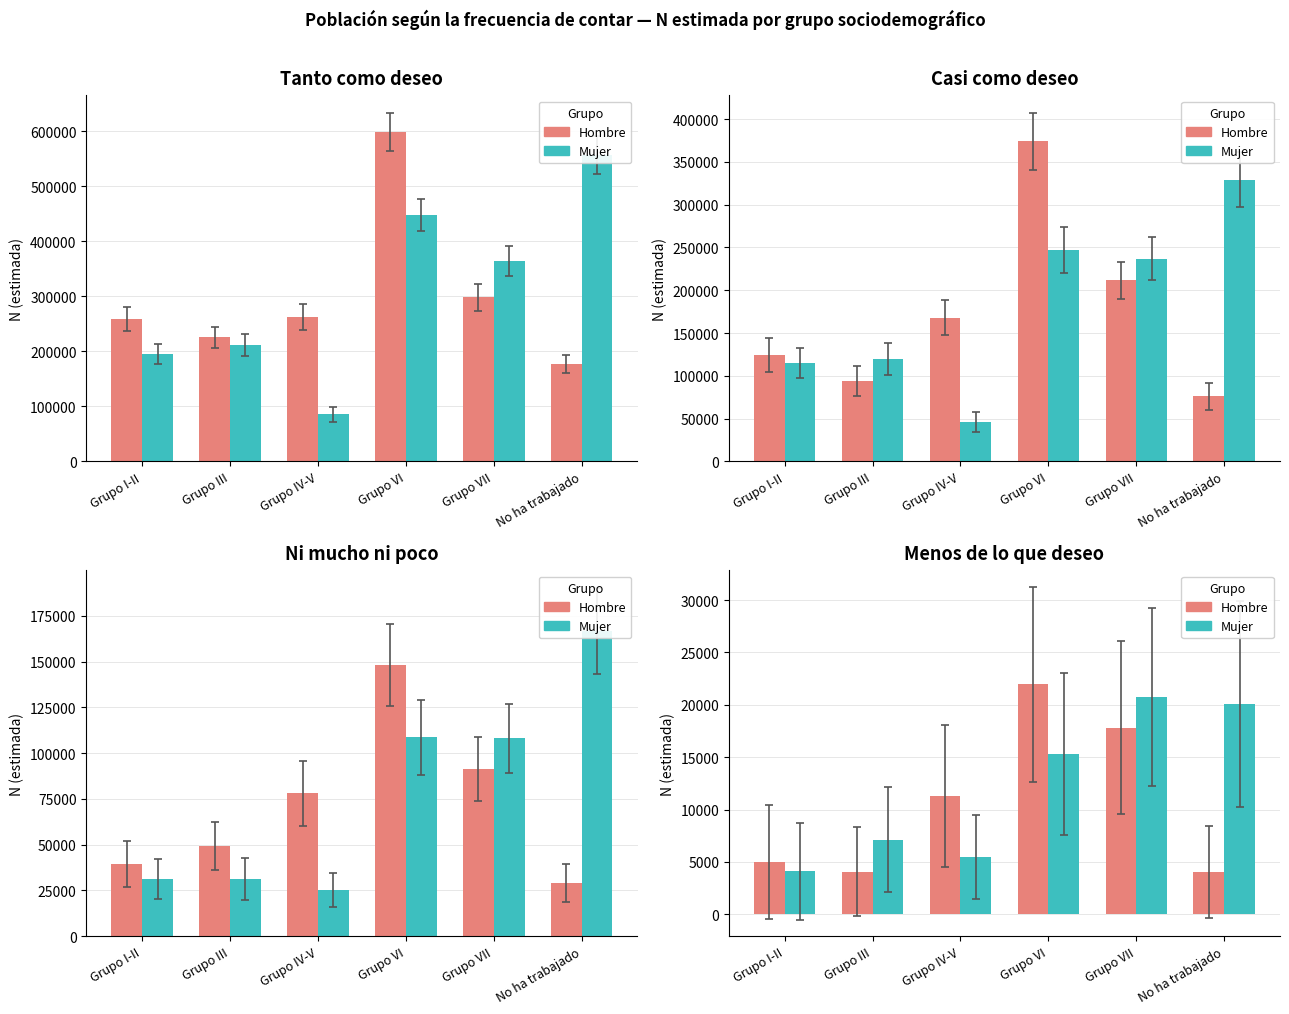

The value of Mujer at Grupo III is 7110. True or false?

True